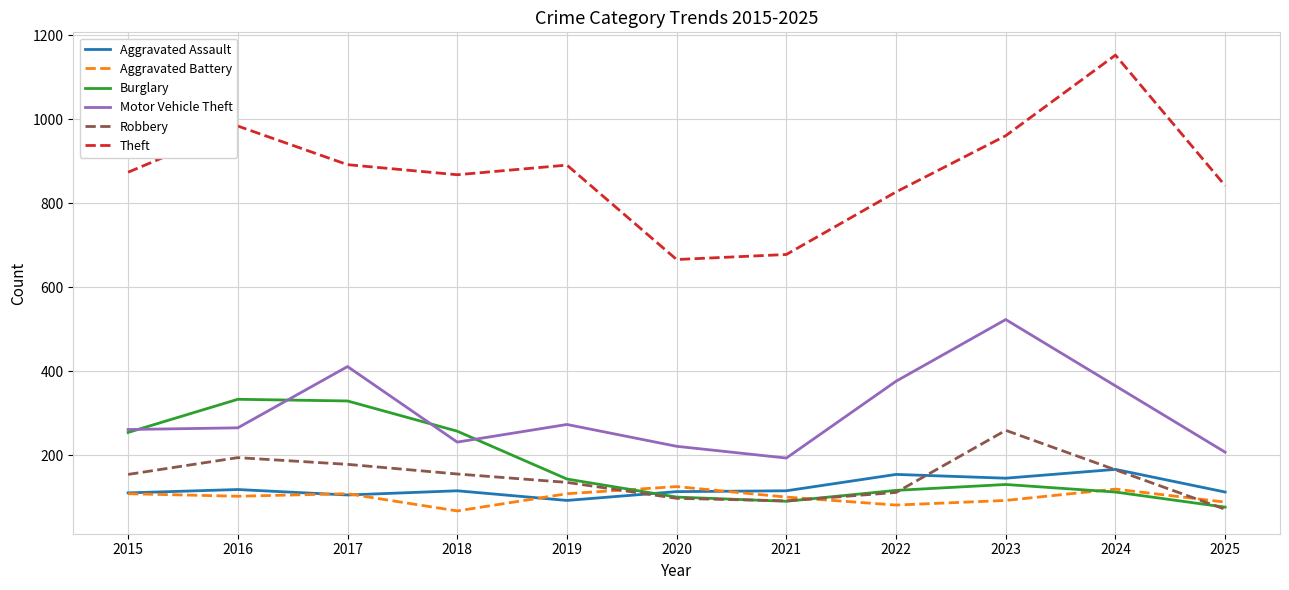

True or false: Theft and Aggravated Battery intersect in this chart.

False